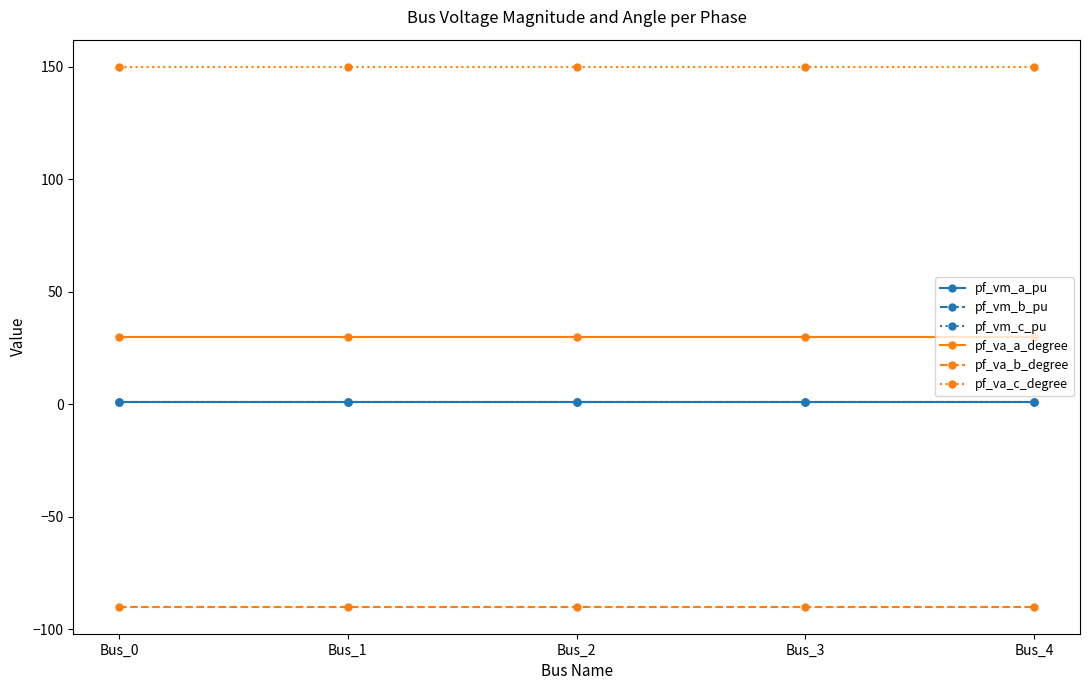

Count the pf_vm_a_pu values in the range 1 to 2.

5